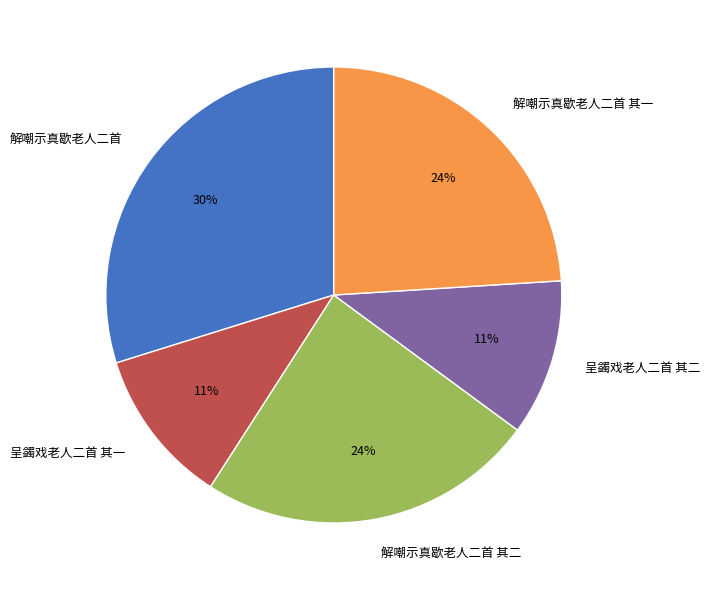

What is the largest slice in the pie chart?

解嘲示真歇老人二首